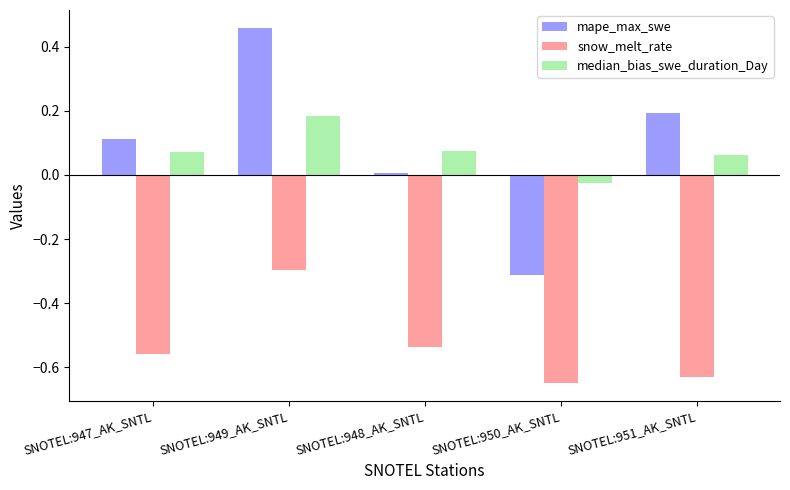

Which series changed the most between SNOTEL:949_AK_SNTL and SNOTEL:951_AK_SNTL?

snow_melt_rate